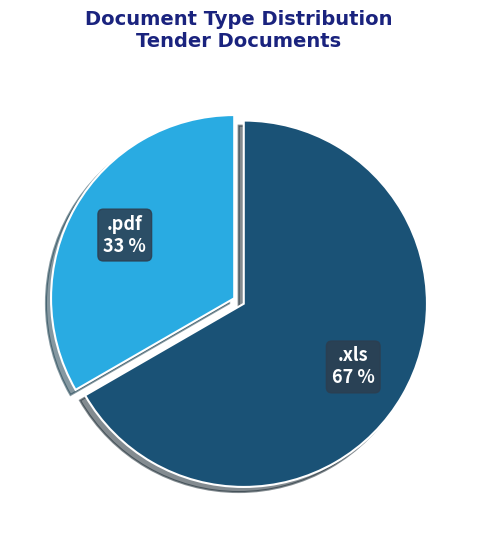

What is the majority slice?

.xls